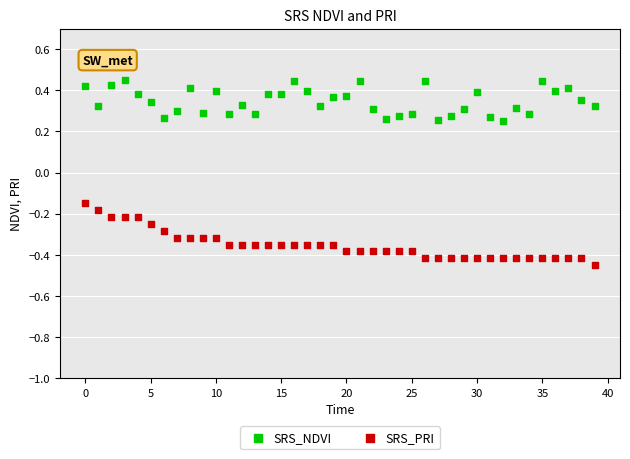

Which series has the largest Y range (max minus min)?

SRS_PRI